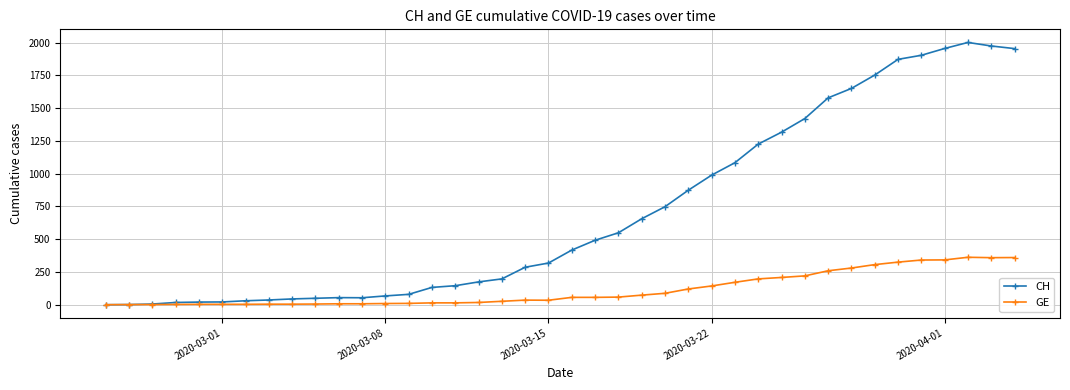

List the series in order of their overall mean, highest first.

CH, GE